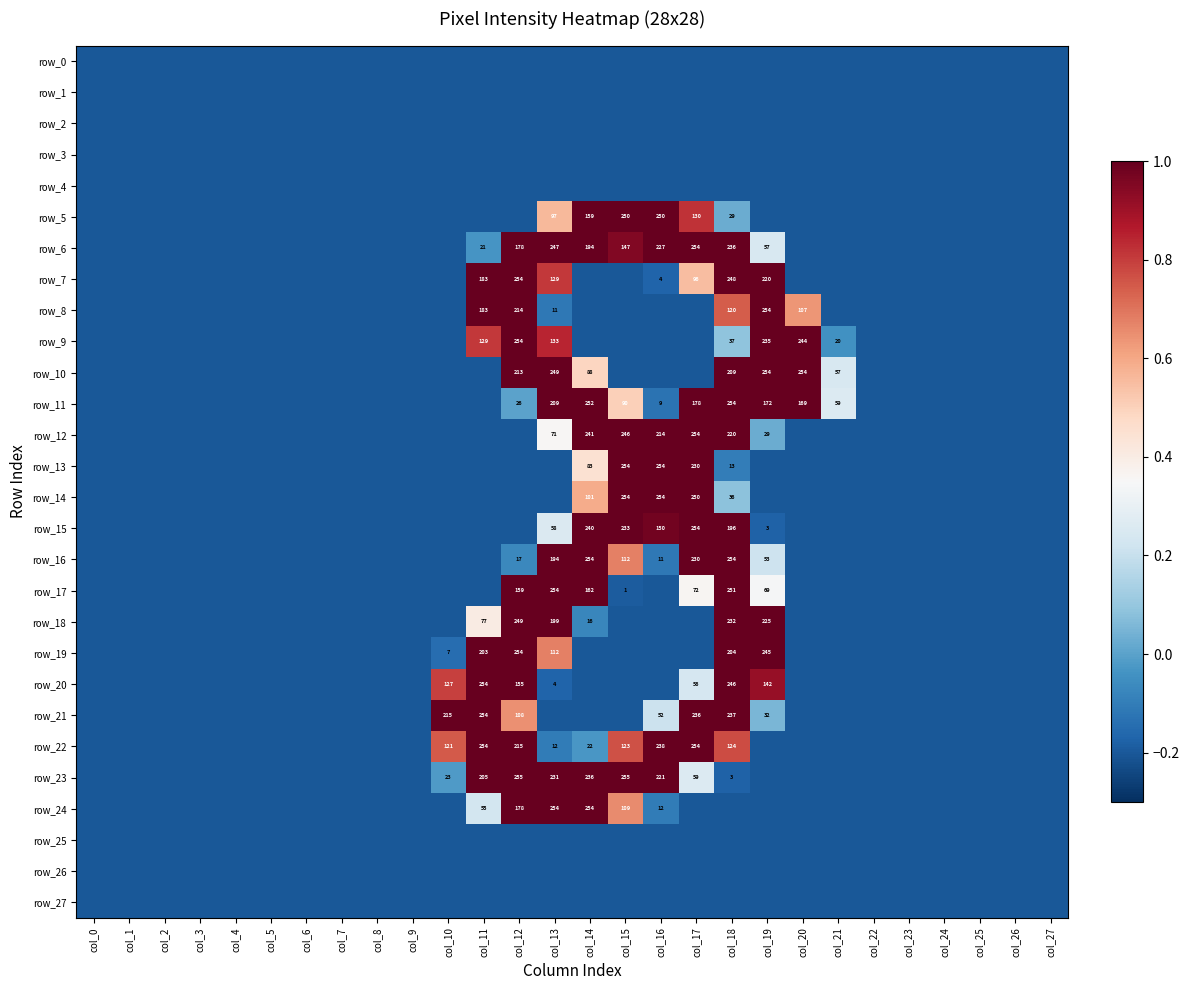

What is the total value across all series at col_9?

-5.6